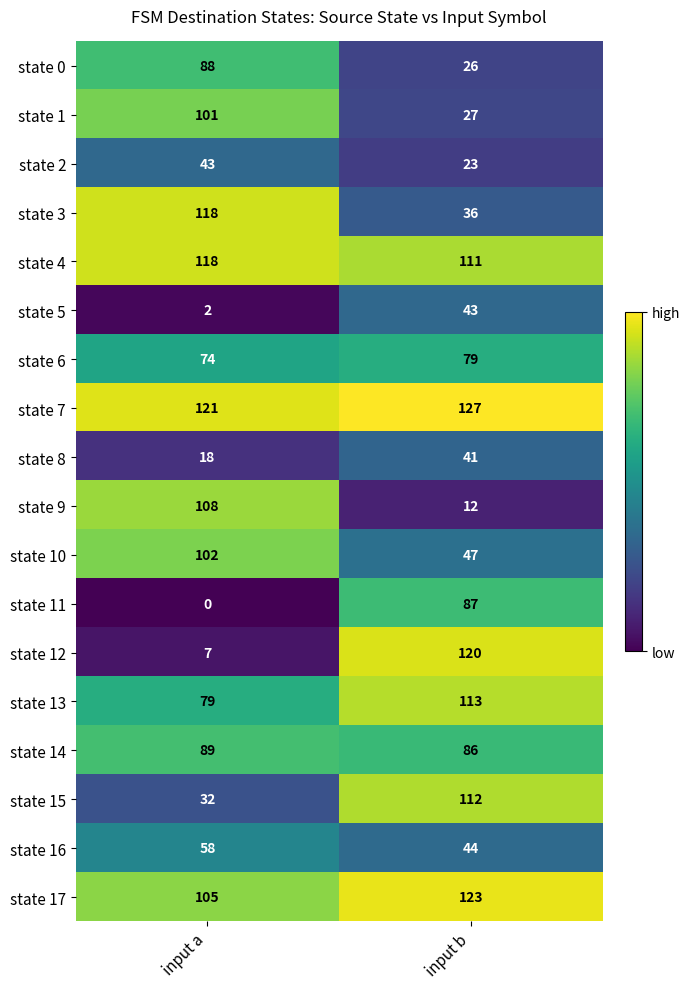

What is the difference between the maximum and minimum values in the state 13 series?

34